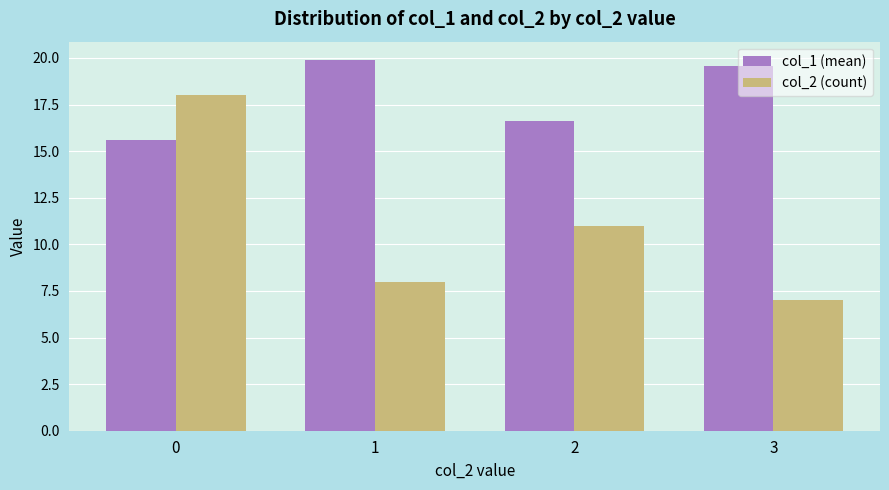

What is the spread (max minus min) of values at 1?

11.9